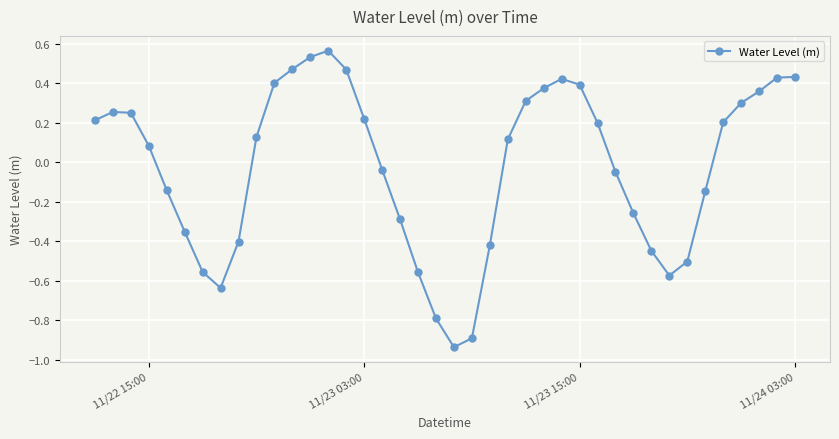

True or false: there are more than 0 points higher than both neighbors.

True